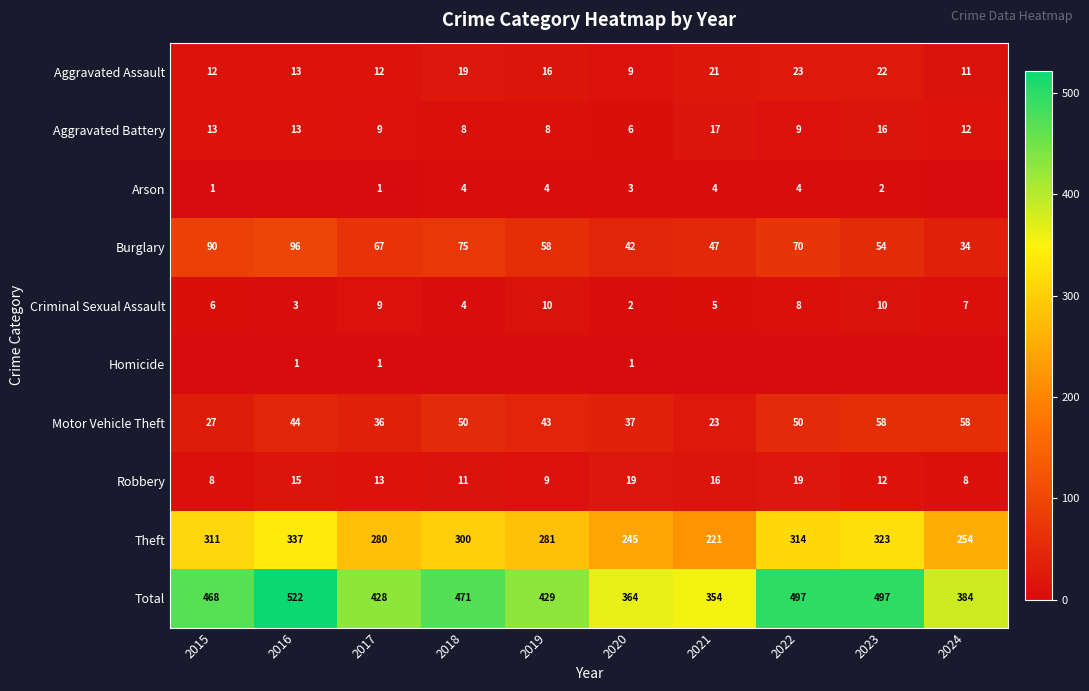

At which label is Total closest to 438?

2019